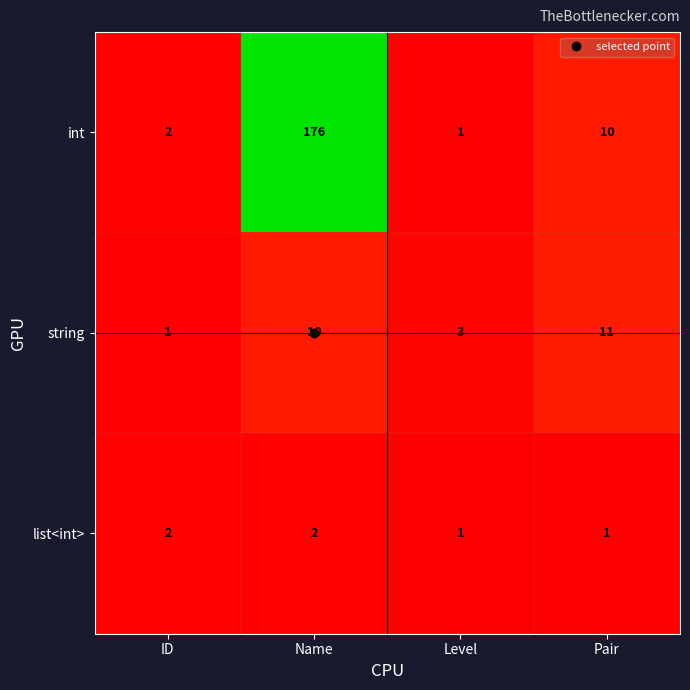

The string series shows 1 at ID. True or false?

True